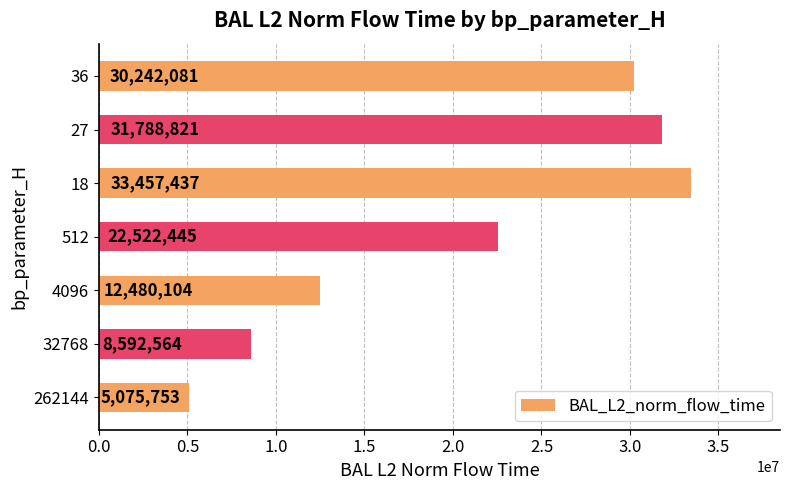

What is the minimum value shown in the chart?

5075752.7